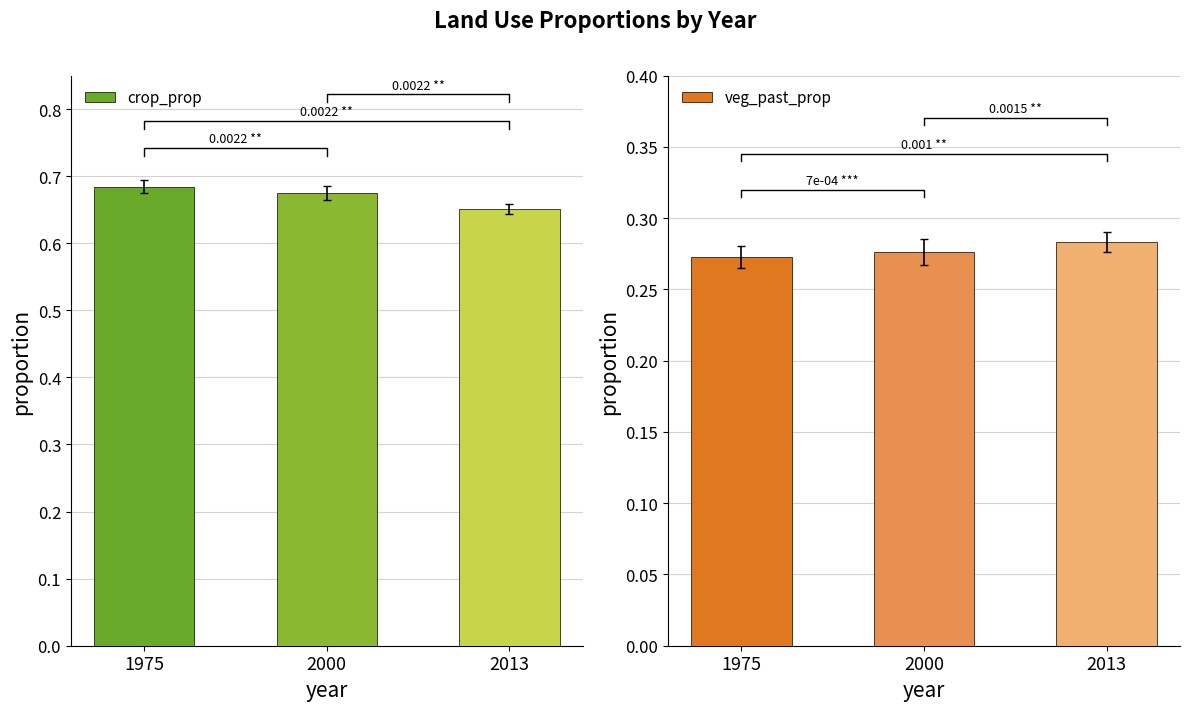

Reading left to right, extract all data points from this chart.

crop_prop: 1975=0.7	2000=0.7	2013=0.7
veg_past_prop: 1975=0.3	2000=0.3	2013=0.3